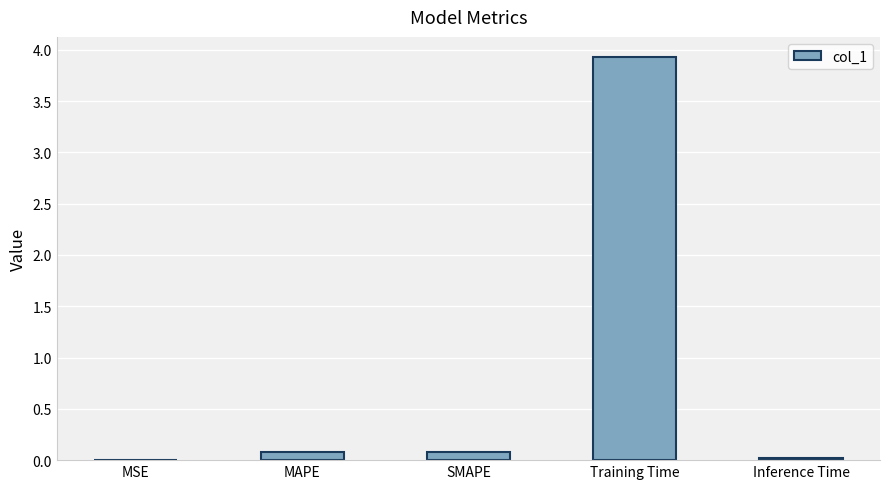

What value does the data have at Training Time?

3.9